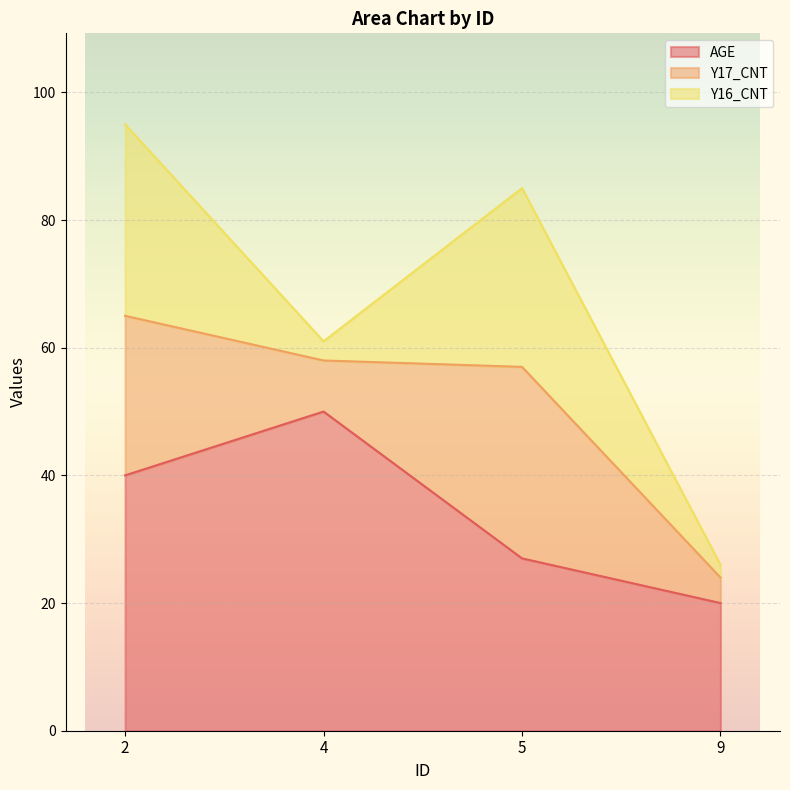

Count the number of data series in this chart.

3